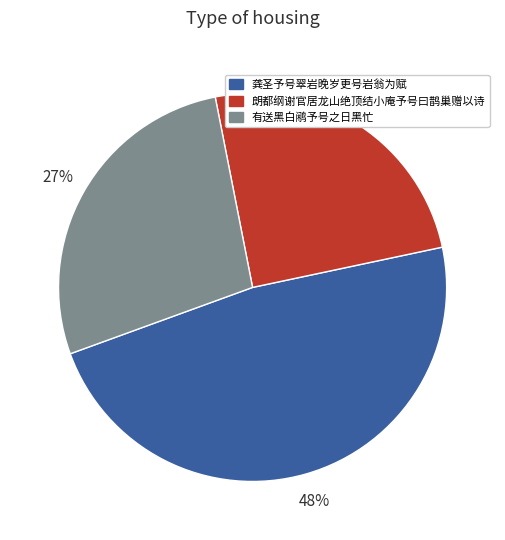

To the nearest percent, what is the combined percentage of 朗都纲谢官居龙山绝顶结小庵予号曰鹊巢赠以诗 and 有送黑白鹇予号之日黑忙?

52%